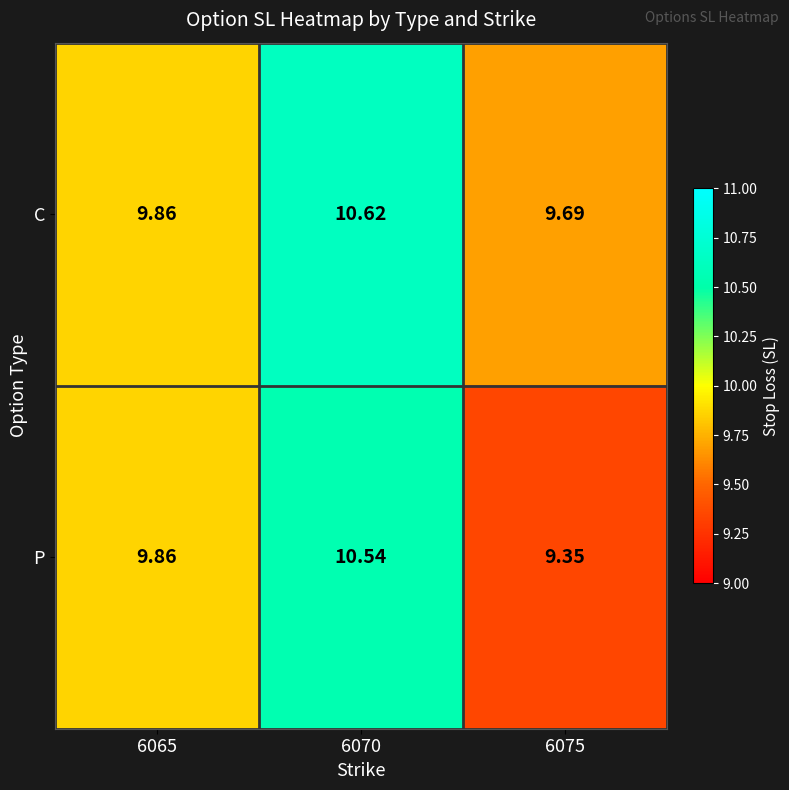

Which series has the widest spread of values?

P